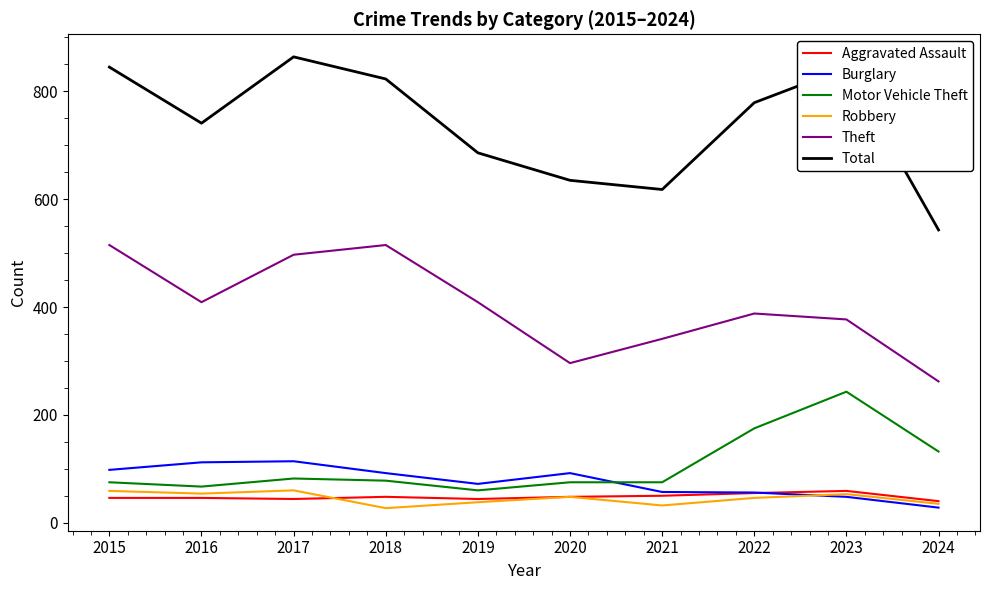

At 2018, list the series in order from smallest to largest.

Robbery, Aggravated Assault, Motor Vehicle Theft, Burglary, Theft, Total